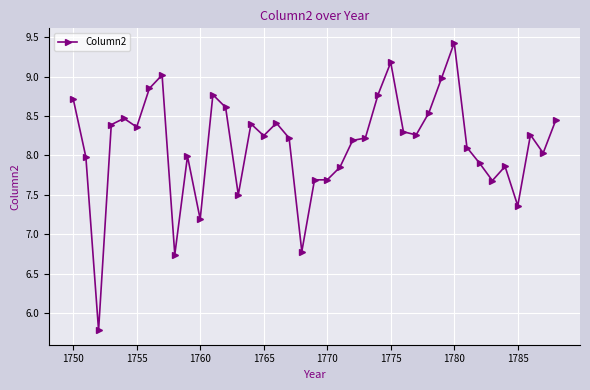

What is the minimum value shown in the chart?

5.8